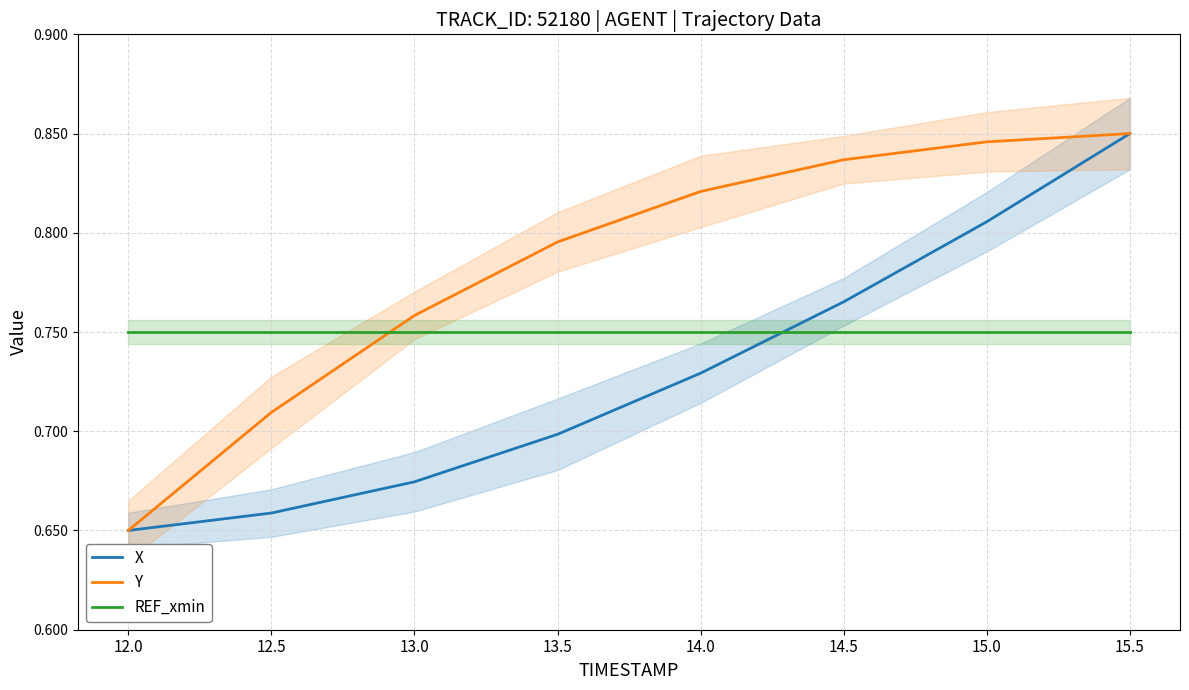

Reading right to left, extract all data points from this chart.

X: 0.9	0.8	0.8	0.7	0.7	0.7	0.7	0.7
Y: 0.9	0.8	0.8	0.8	0.8	0.8	0.7	0.7
REF_xmin: 0.8	0.8	0.8	0.8	0.8	0.8	0.8	0.8